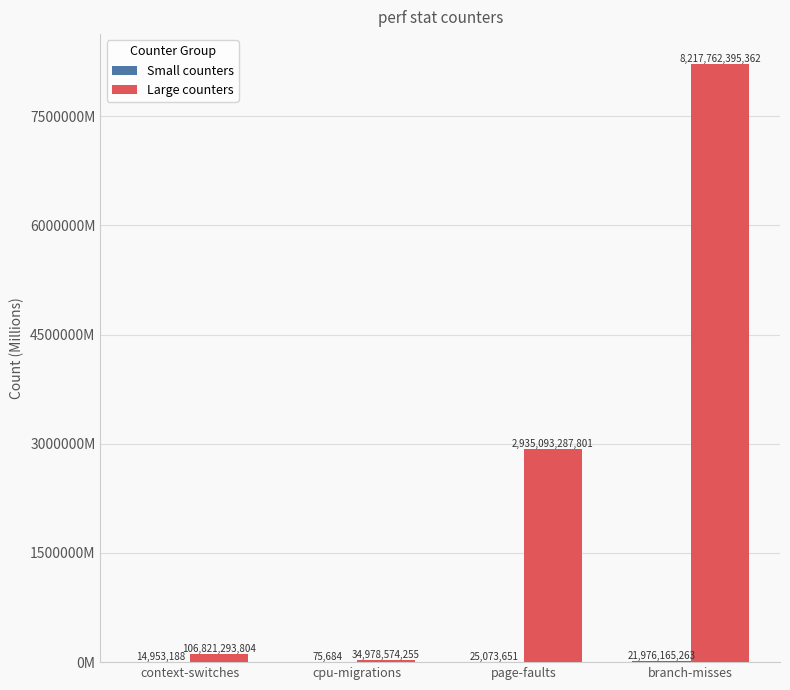

What is the label of the 4th bar from the left?

branch-misses